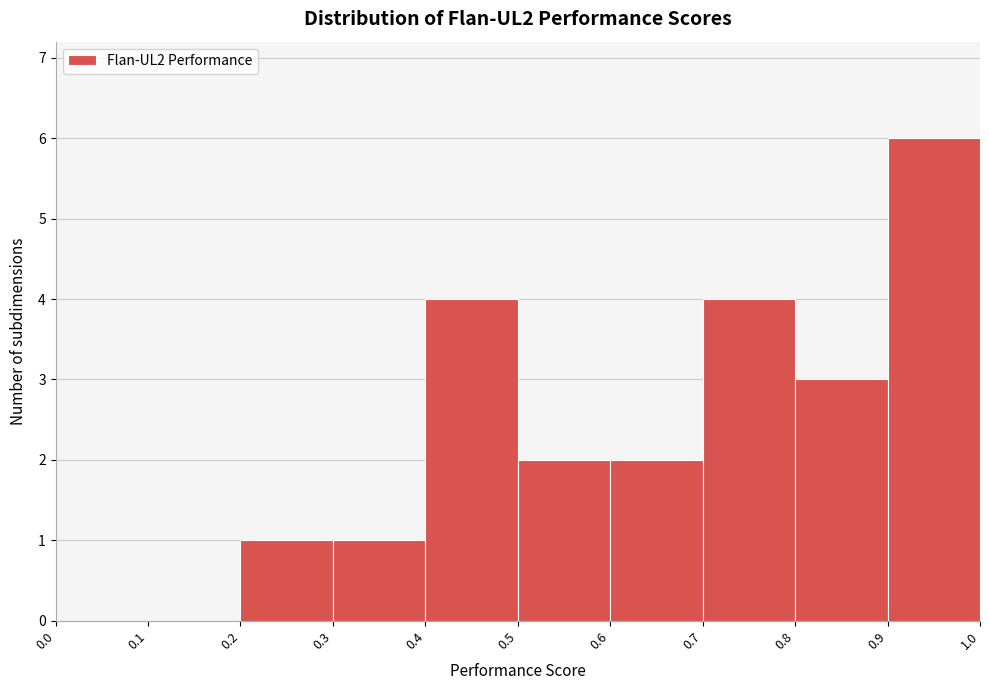

Reading left to right, list every bar in this chart as the range it spans on the x-axis followed by its height. The values are not printed on the chart, so give them approximately, as read against the axis.

0.0 to 0.1: 0
0.1 to 0.2: 0
0.2 to 0.3: 1
0.3 to 0.4: 1
0.4 to 0.5: 4
0.5 to 0.6: 2
0.6 to 0.7: 2
0.7 to 0.8: 4
0.8 to 0.9: 3
0.9 to 1.0: 6